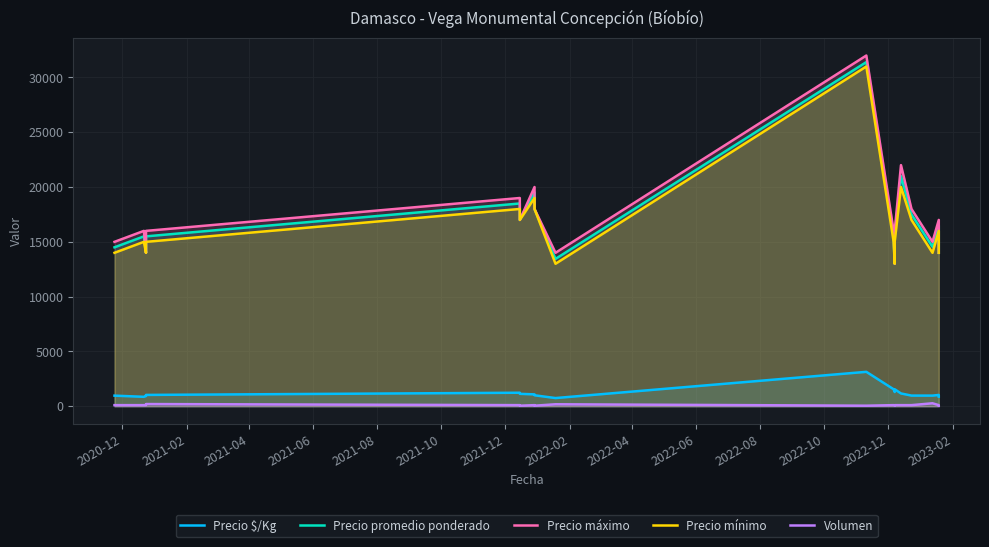

Is the value of Precio mínimo at 2021-12 greater than the value of Precio promedio ponderado at 2021-08?

Yes